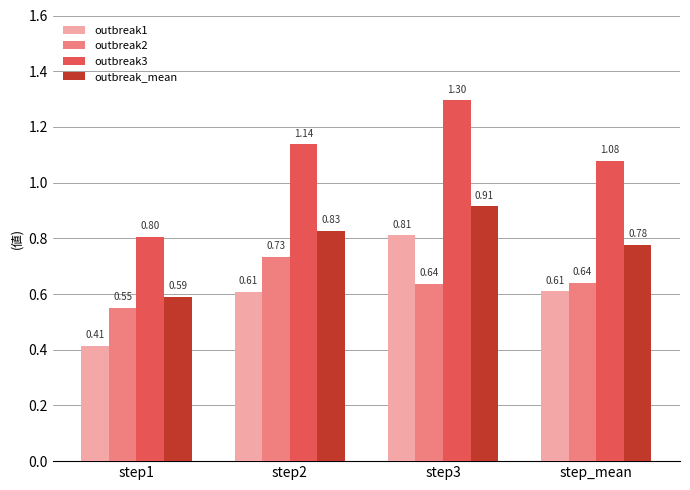

At which label is outbreak3 closest to 1?

step_mean